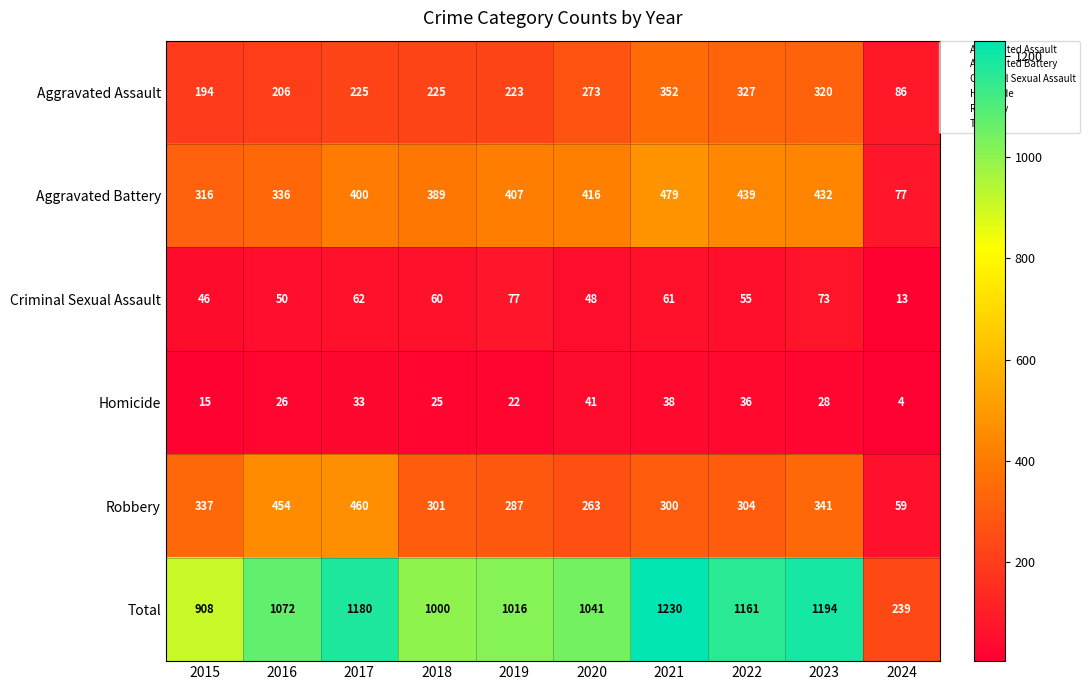

At how many categories does at least one series exceed 130?

10